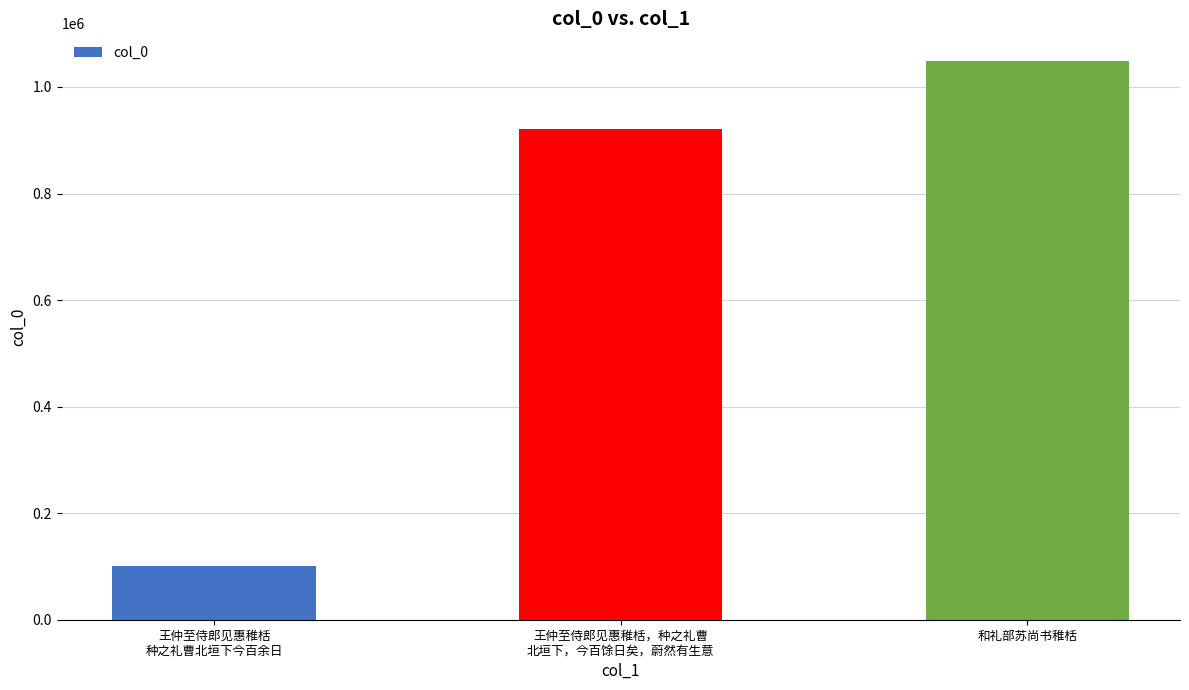

What is the value of the 1st bar from the left?

101203